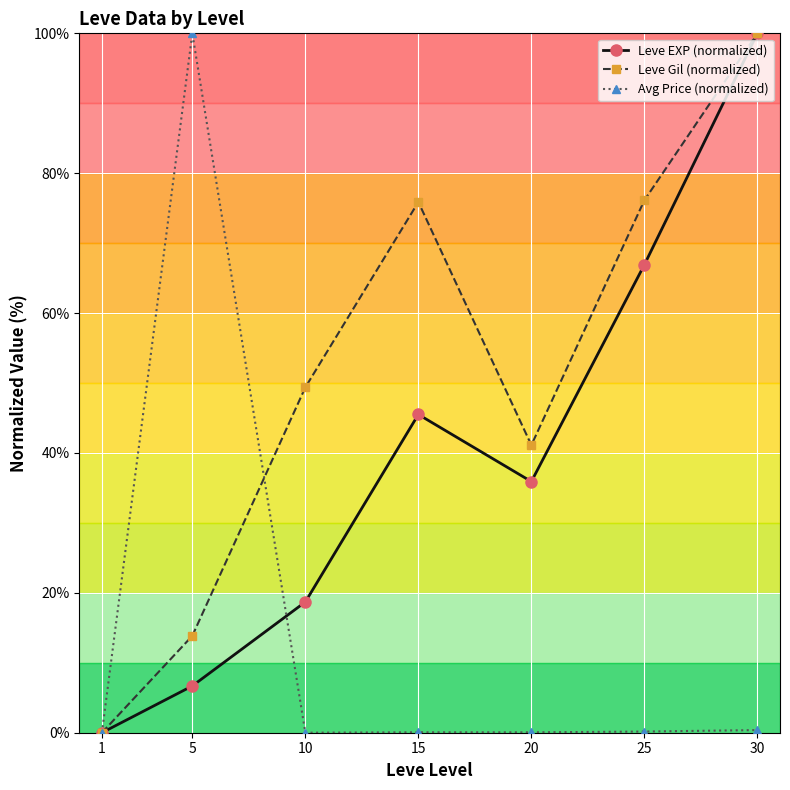

Which series has the largest total across all categories?

Leve Gil (normalized)